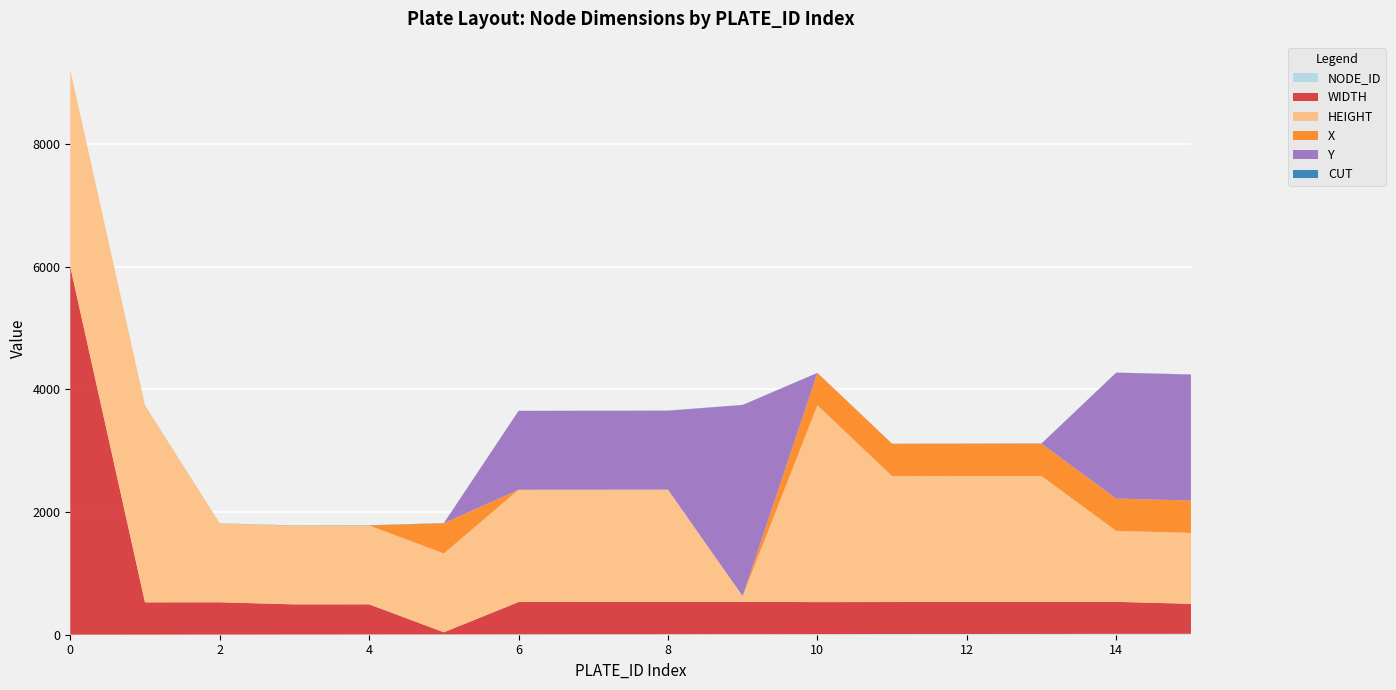

Reading left to right, what are all the values shown in this chart?

NODE_ID: 0=0	1=1	2=2	3=3	4=4	5=5	6=6	7=7	8=8	9=9	10=10	11=11	12=12	13=13	14=14	15=15
WIDTH: 0=6000	1=527	2=527	3=492	4=492	5=35	6=527	7=527	8=527	9=527	10=522	11=522	12=522	13=522	14=522	15=489
HEIGHT: 0=3210	1=3210	2=1285	3=1285	4=1285	5=1285	6=1831	7=1831	8=1831	9=94	10=3210	11=2053	12=2053	13=2053	14=1157	15=1157
X: 0=0	1=0	2=0	3=0	4=0	5=492	6=0	7=0	8=0	9=0	10=527	11=527	12=527	13=527	14=527	15=527
Y: 0=0	1=0	2=0	3=0	4=0	5=0	6=1285	7=1285	8=1285	9=3116	10=0	11=0	12=0	13=0	14=2053	15=2053
CUT: 0=0	1=1	2=2	3=3	4=4	5=3	6=2	7=3	8=4	9=2	10=1	11=2	12=3	13=4	14=2	15=3